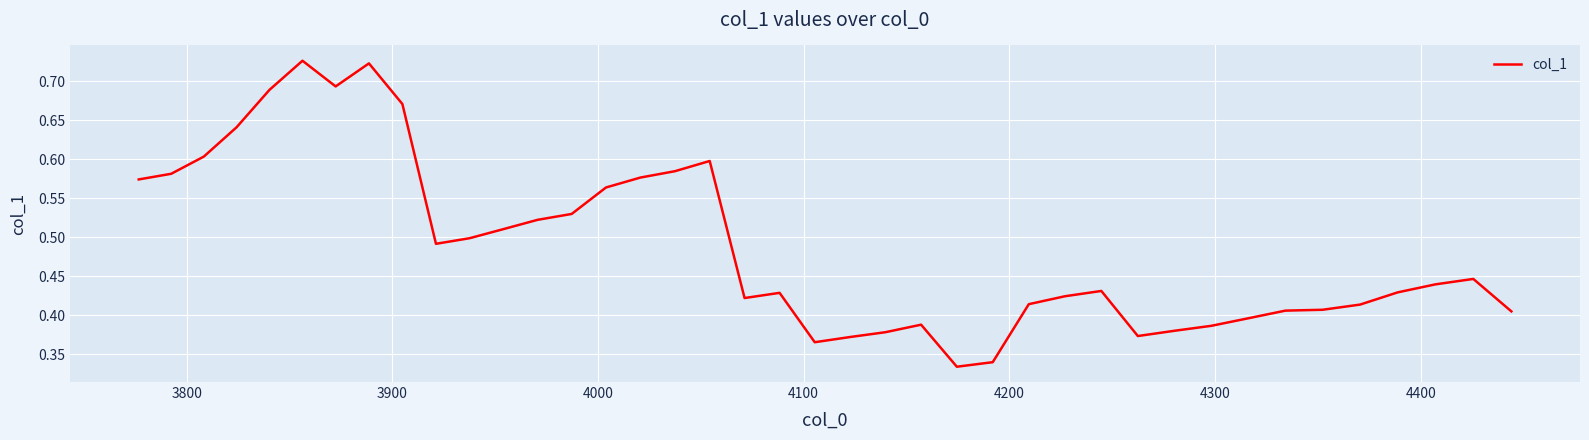

True or false: there are more than 2 points higher than both neighbors.

True